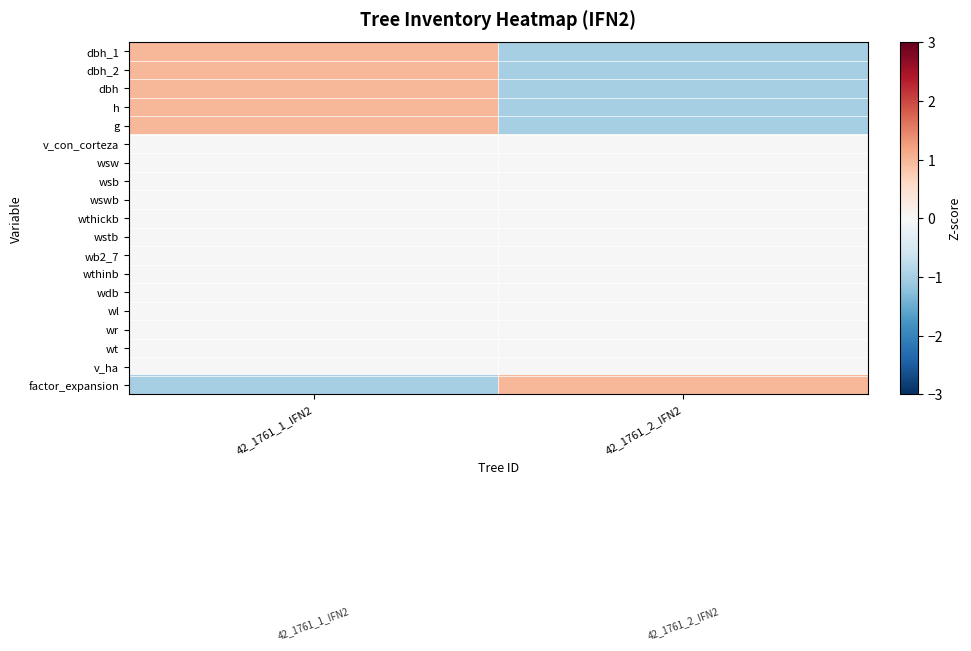

Which label corresponds to the smallest value in the chart?

42_1761_2_IFN2